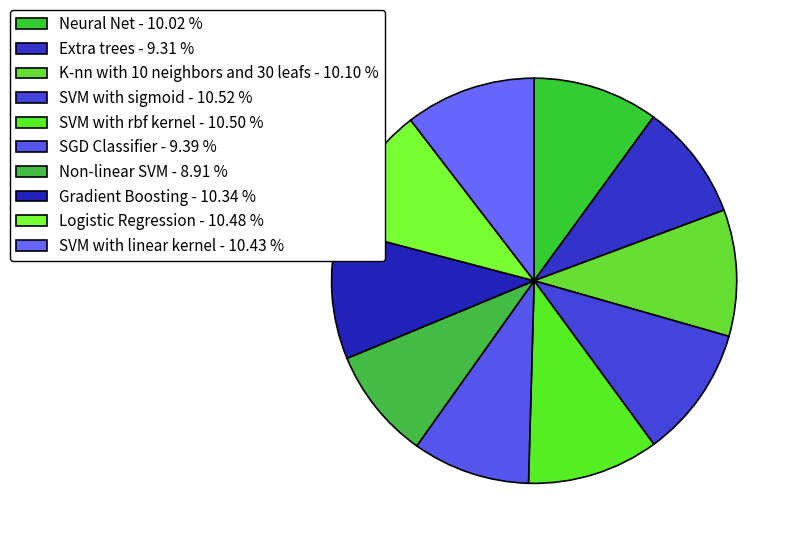

Is it true that Logistic Regression is 10% of the pie?

True